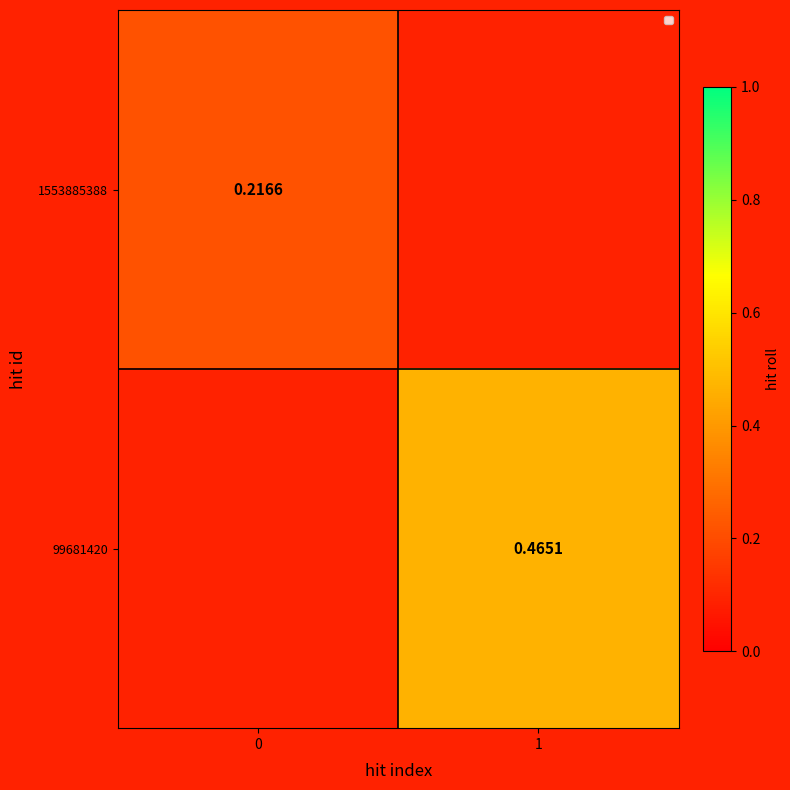

Which category has the highest value across all series?

1